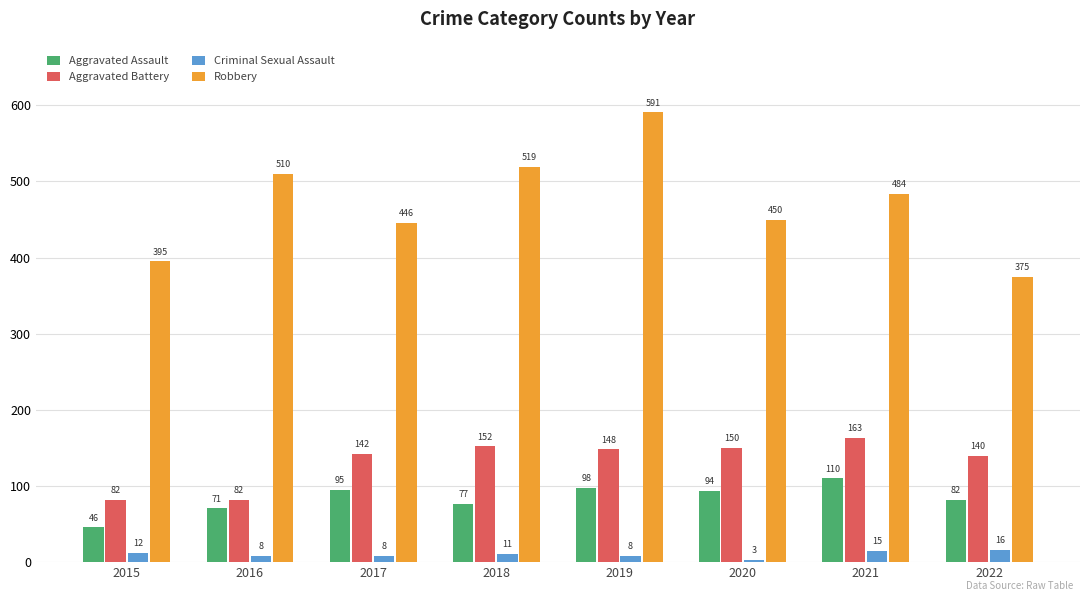

List the labels in order of Robbery value, largest first.

2019, 2018, 2016, 2021, 2020, 2017, 2015, 2022